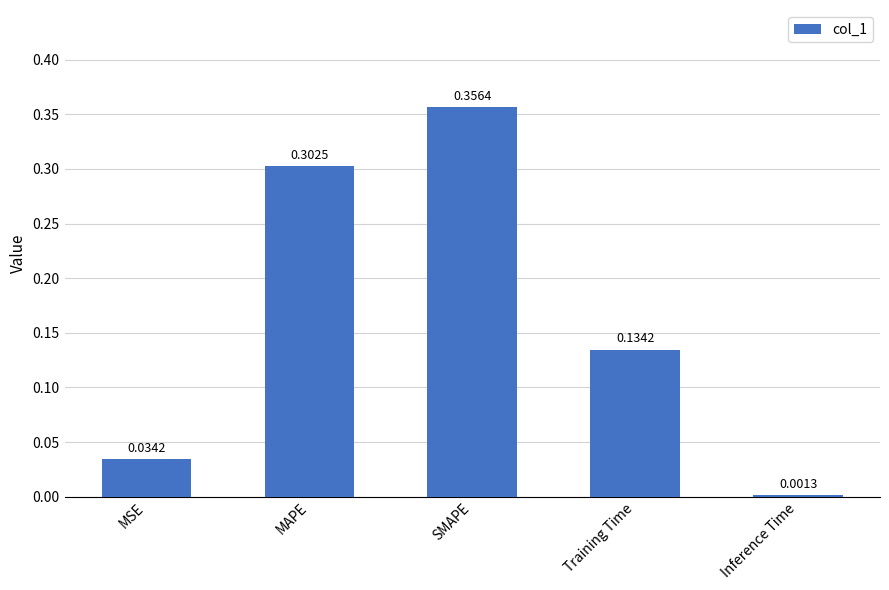

What is the sum of all values?

0.8